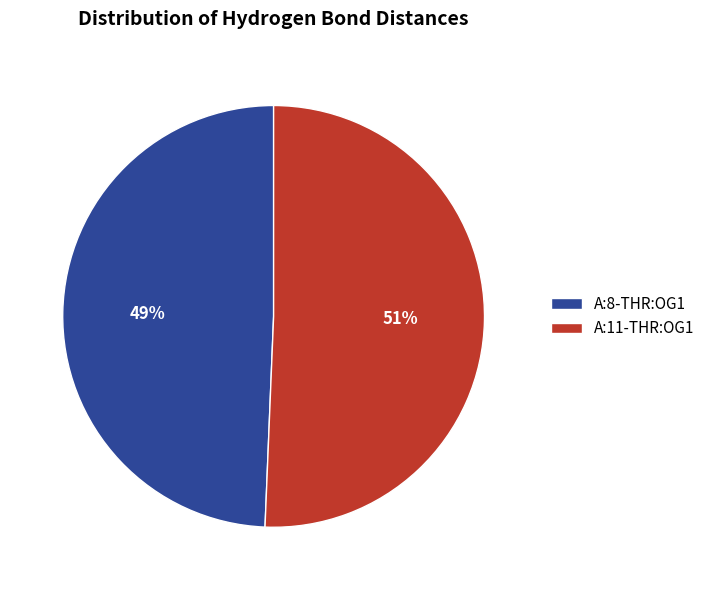

Which slice represents more than half of the pie?

A:11-THR:OG1